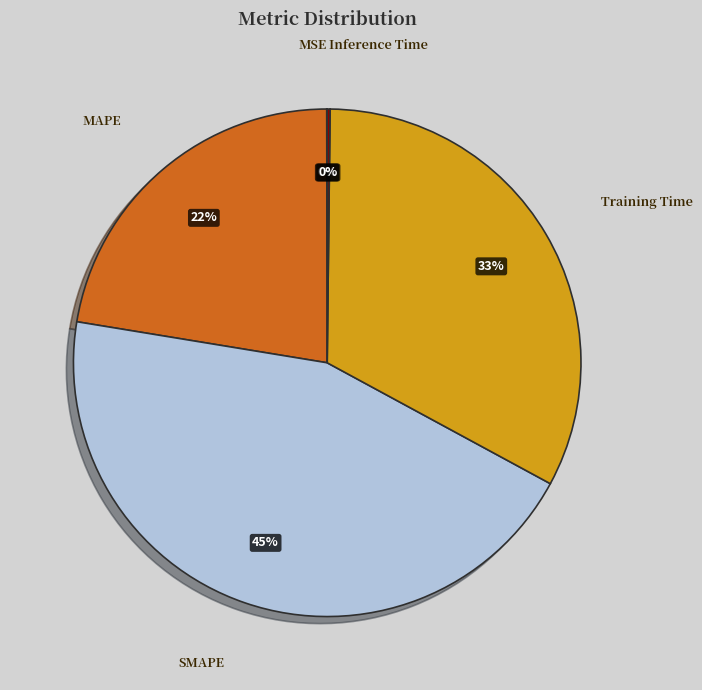

Does SMAPE account for over 50% of the chart?

No